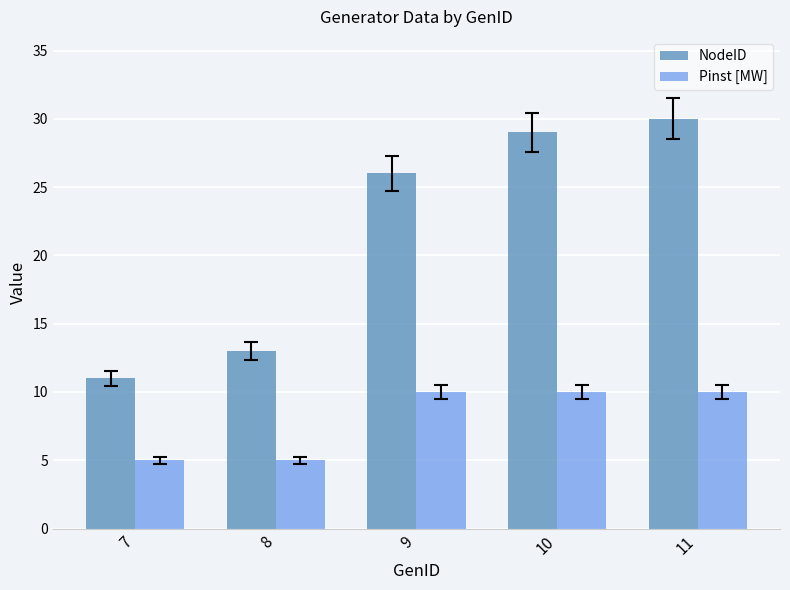

Which series has the largest range (max minus min)?

NodeID